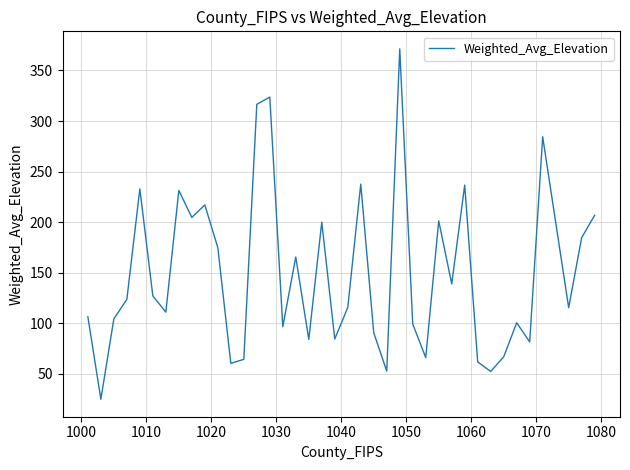

What is the difference between the maximum and minimum values?

346.3